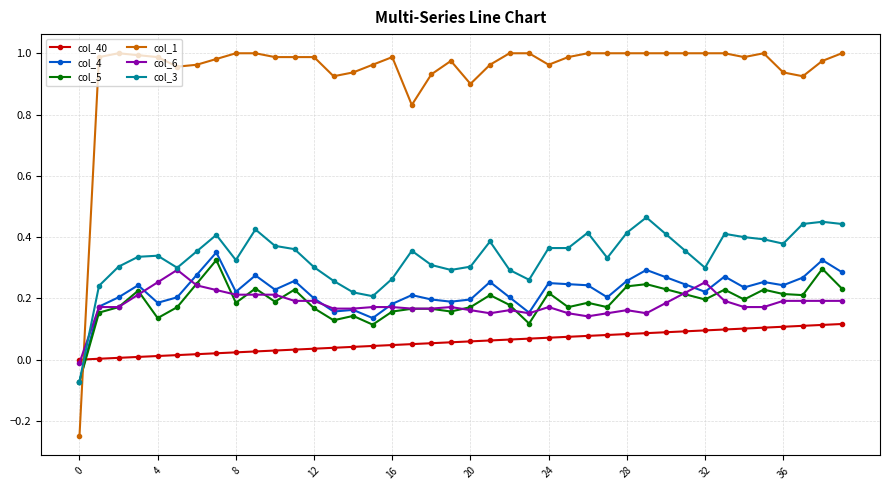

True or false: col_4 and col_40 intersect in this chart.

True